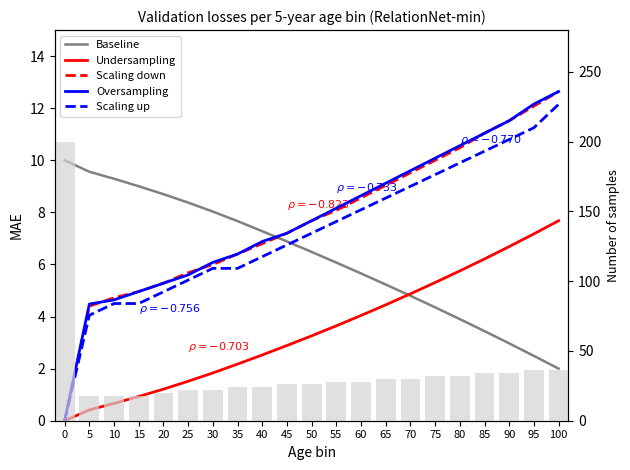

At which category is the sum across all series the highest?

100